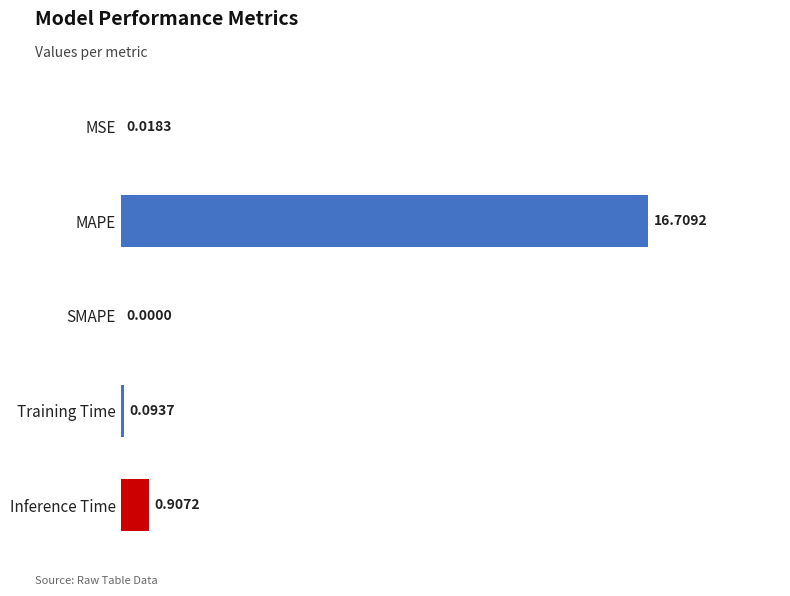

What is the sum of all values?

17.7